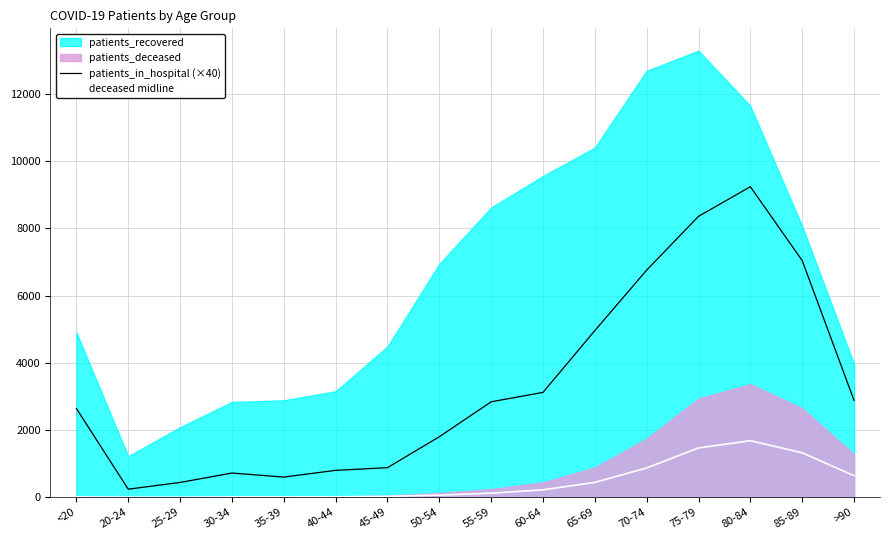

The patients_in_hospital (×40) series shows 440.0 at 25-29. True or false?

True